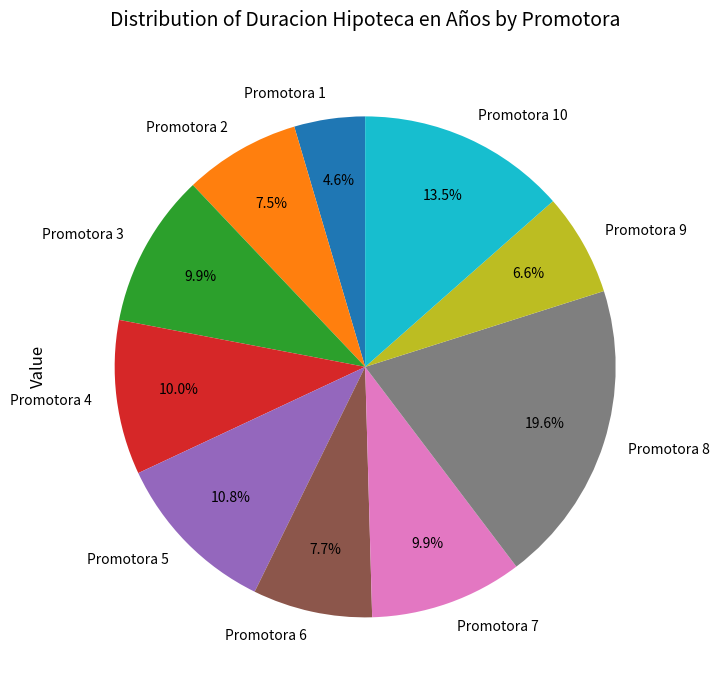

Is there a majority slice in this chart?

No